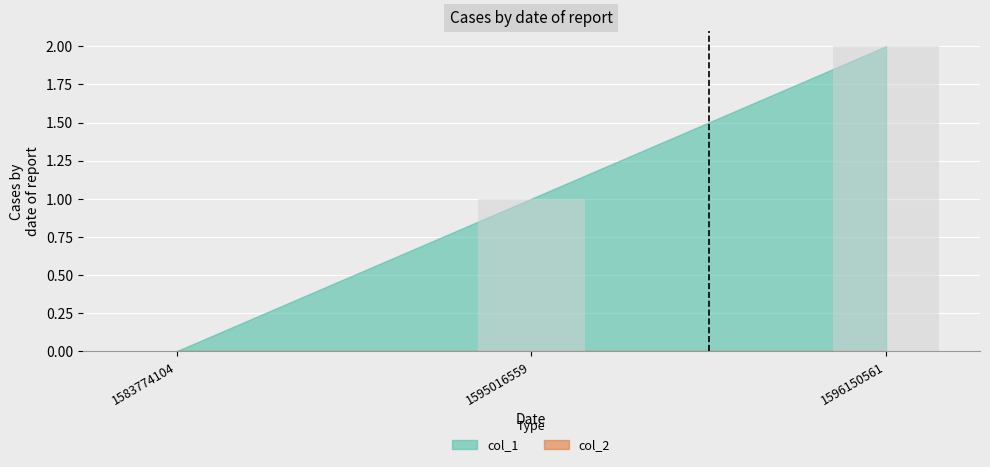

What is the change in value from 1583774104 to 1596150561?

+2